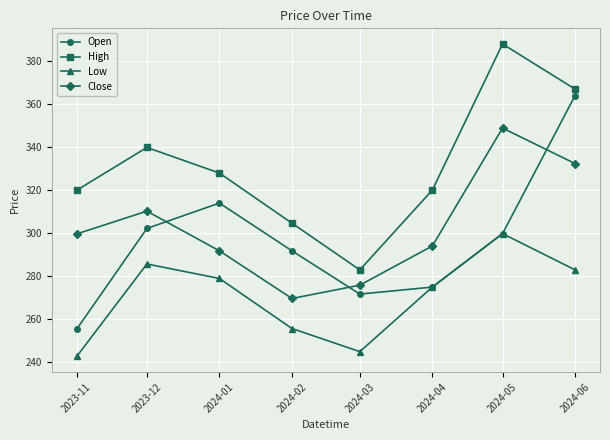

What is the label of the 7th point from the left?

2024-05